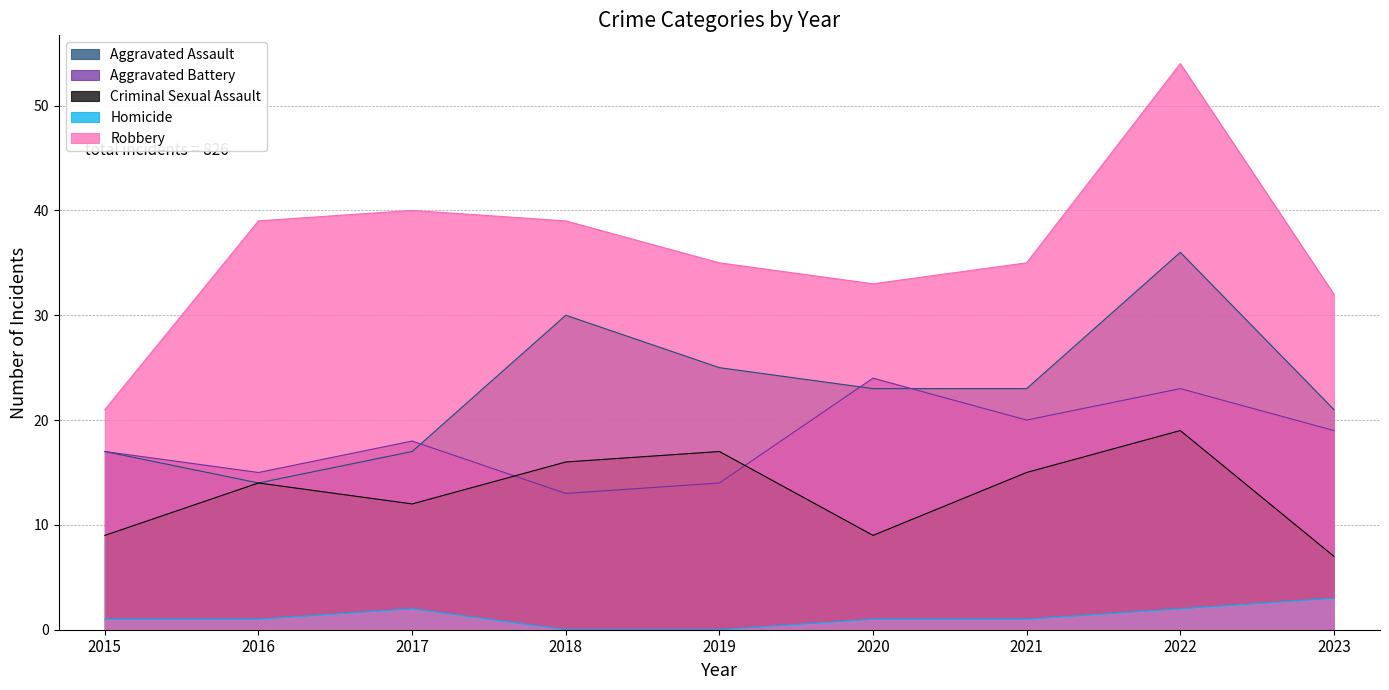

True or false: Aggravated Battery and Robbery intersect in this chart.

False